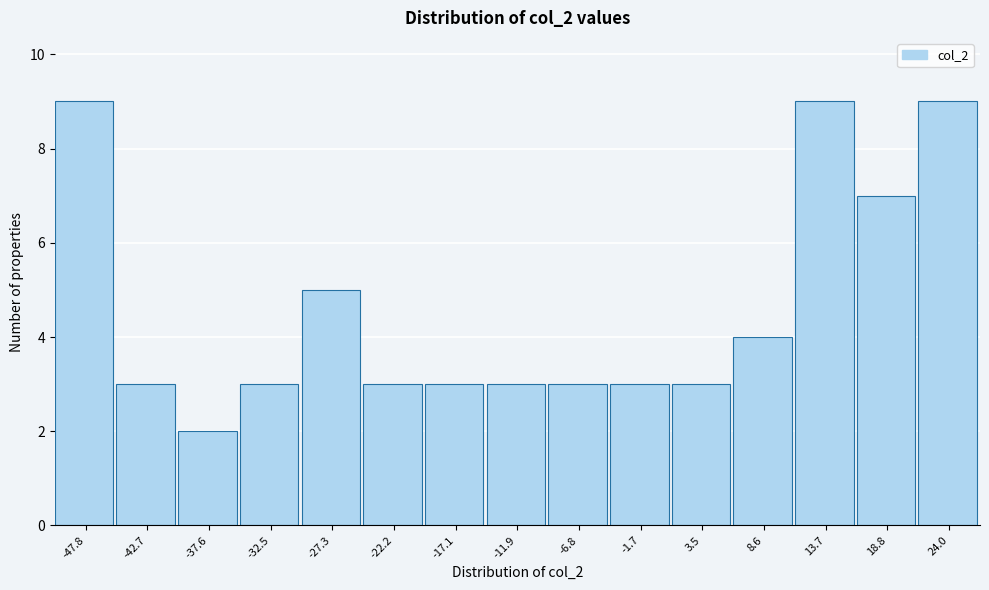

Reading left to right, list all the values displayed in this chart.

-47.8=9	-42.7=3	-37.6=2	-32.5=3	-27.3=5	-22.2=3	-17.1=3	-11.9=3	-6.8=3	-1.7=3	3.5=3	8.6=4	13.7=9	18.8=7	24.0=9